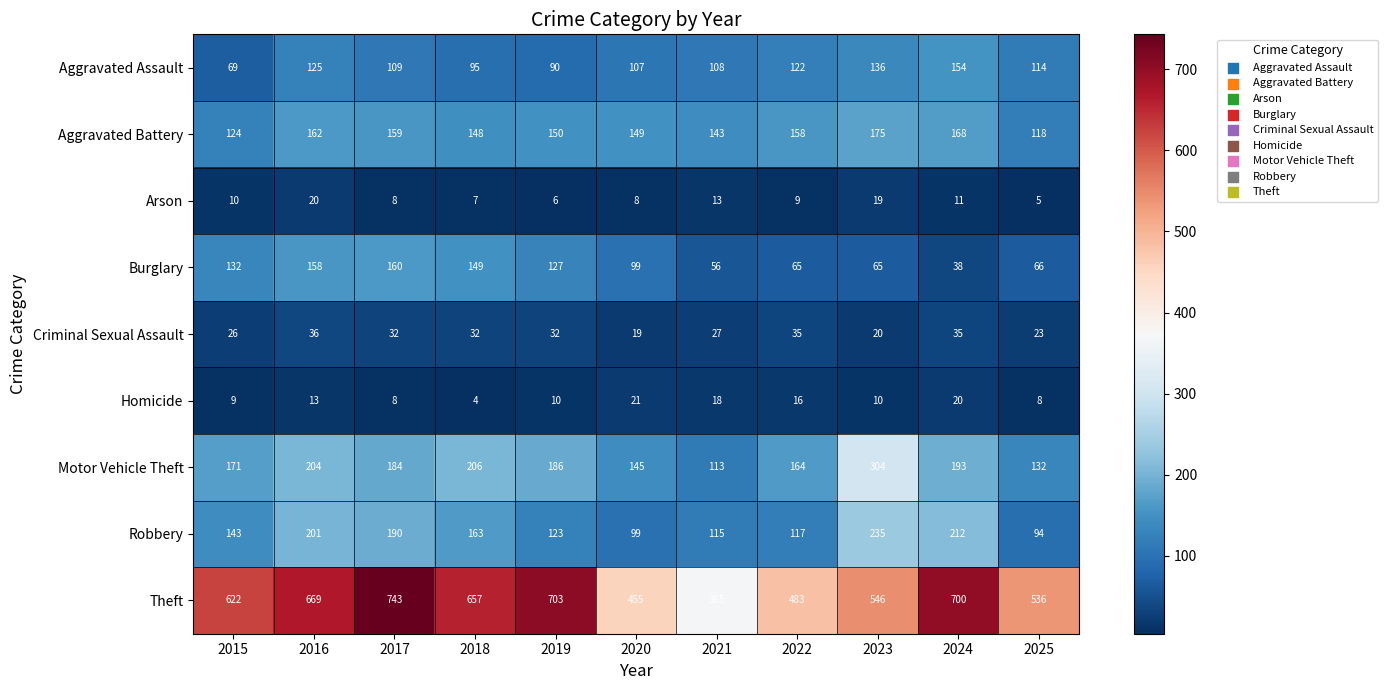

What is the smallest value displayed?

4